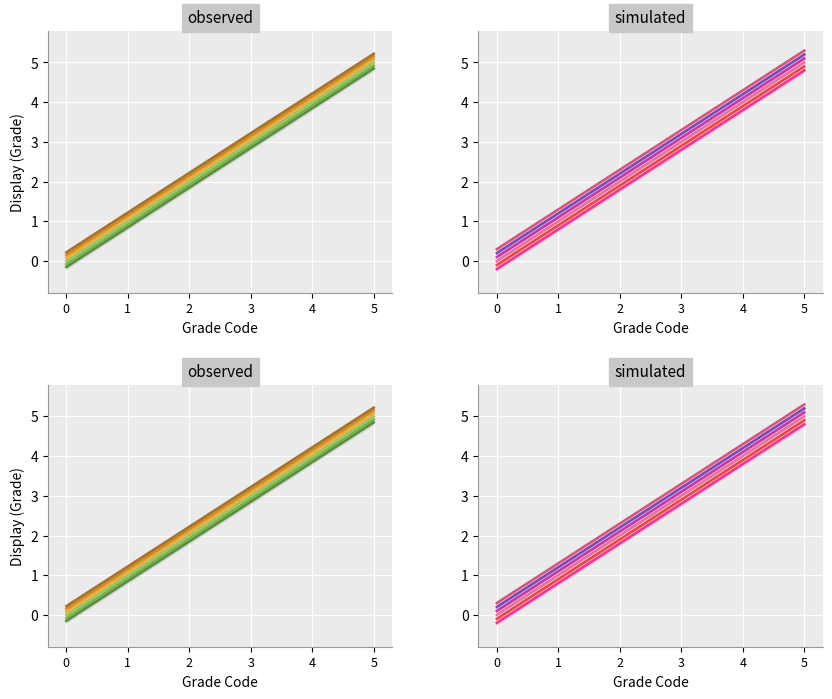

The value of grade_1 at 0 is -0.0. True or false?

False